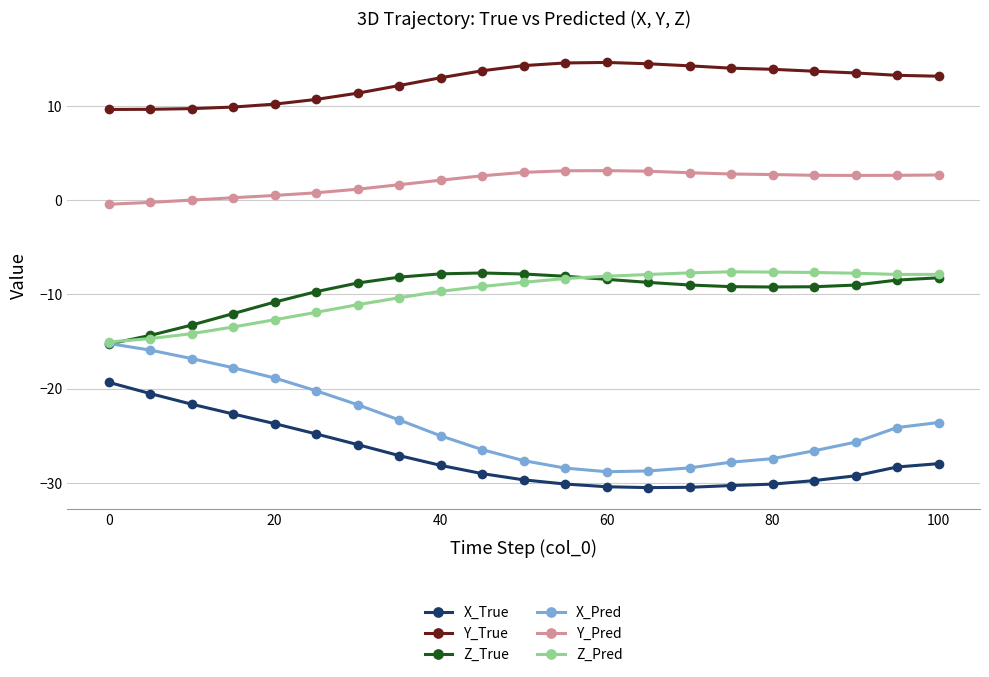

What is the value of the X_True point at the 12th from the left?

-30.1